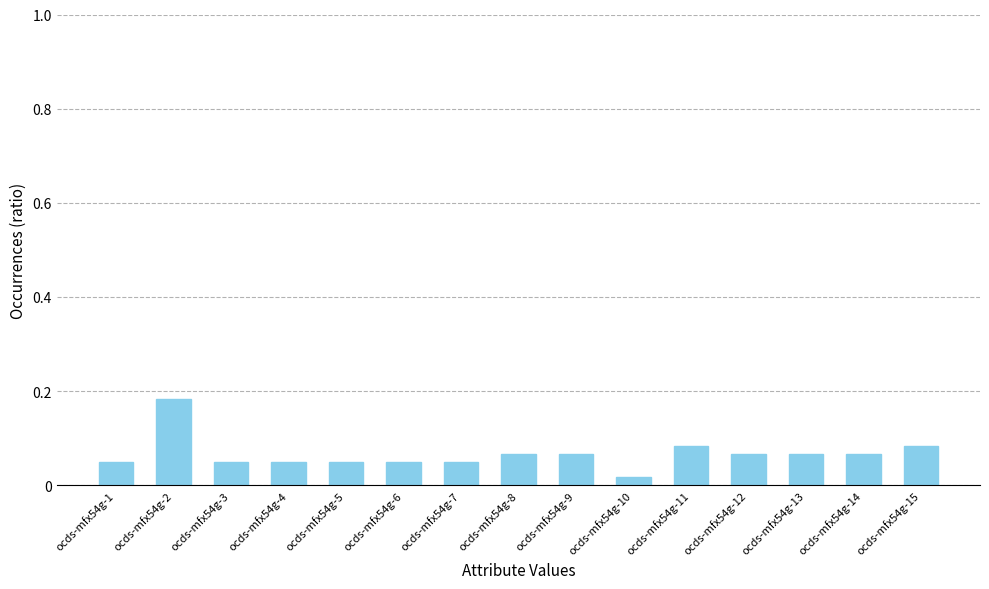

Which category has the lowest value across all series?

ocds-mfx54g-10